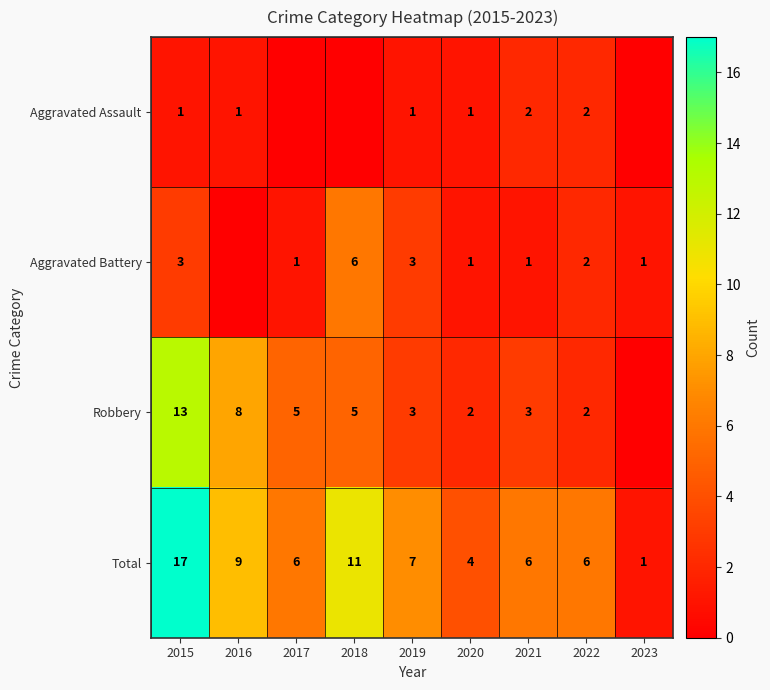

What is the difference between the highest and lowest values at 2021?

5